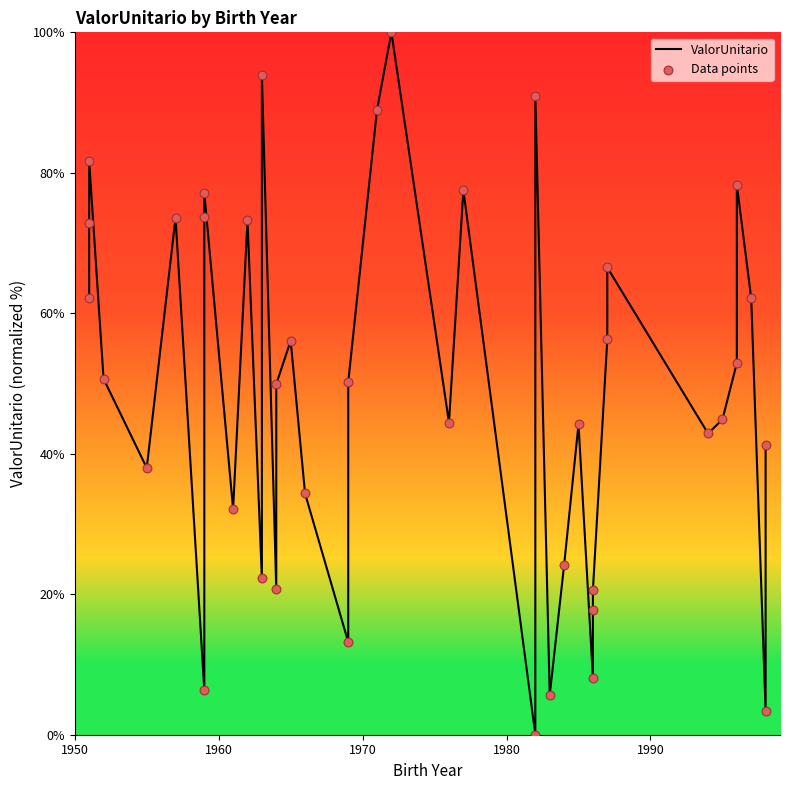

Which series reaches the minimum Y coordinate?

ValorUnitario